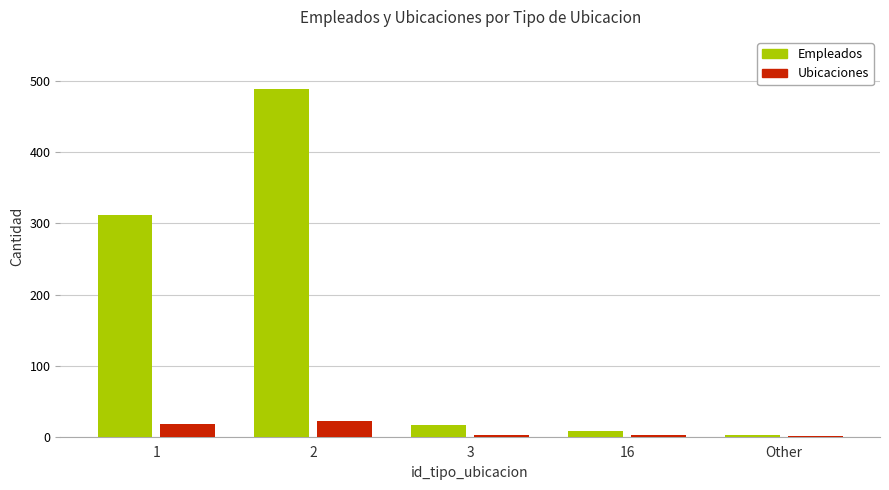

True or false: Ubicaciones has a value of 3 at 3.

True